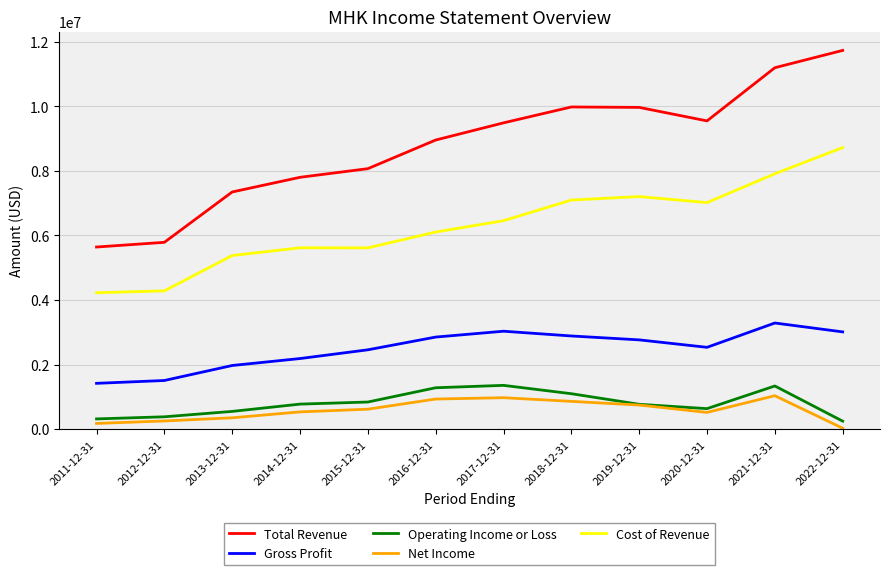

Does the chart display data point markers on the line(s)?

No